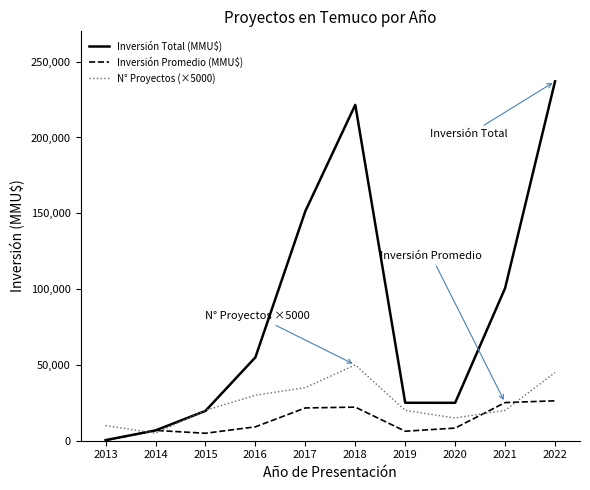

How many values in the Inversión Total (MMU$) series are below 55007?

5